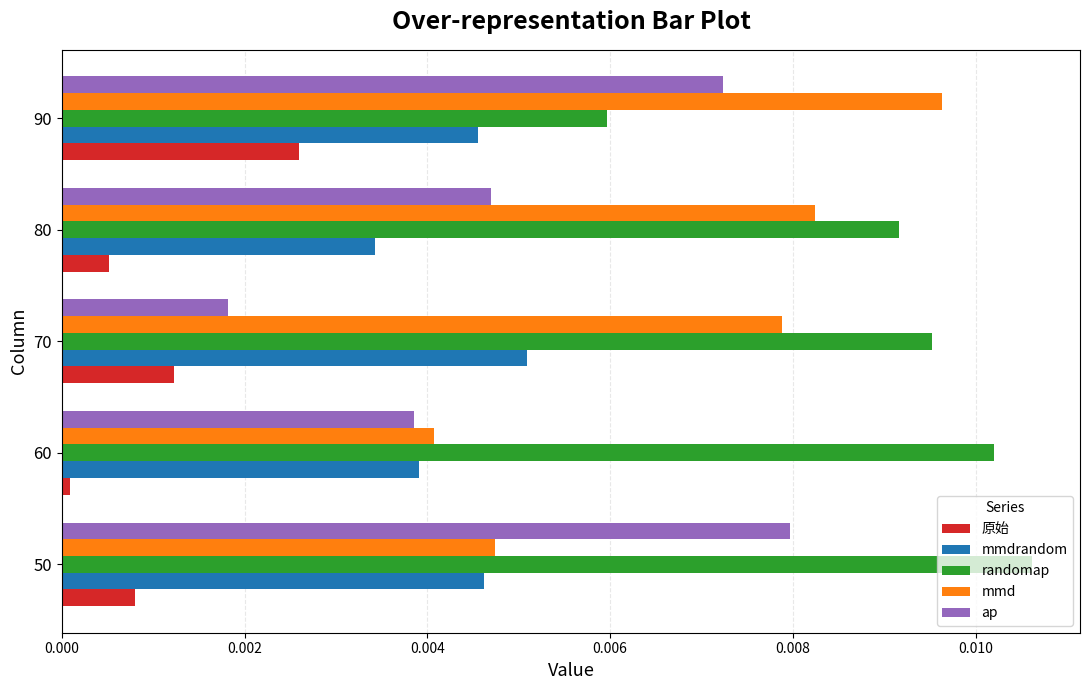

At which label is 原始 closest to 0?

60